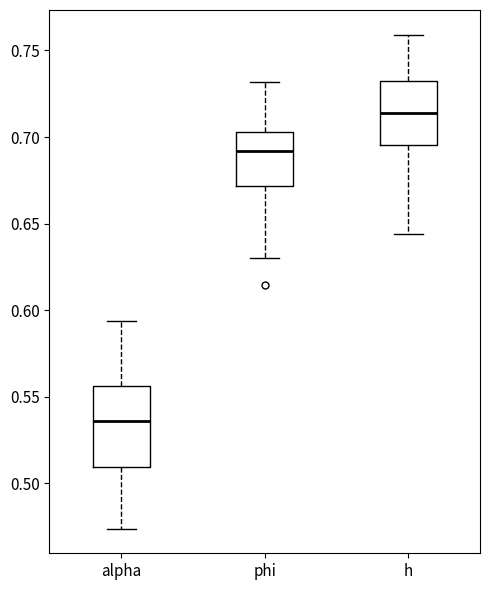

Reading left to right, transcribe this box plot: for each box, give where its median line is, the range the box spans, and where its two whiskers end, as read against the y-axis. The values are not printed on the chart, so give them approximately, as read against the axis.

alpha: median 0.535, box 0.510 to 0.555, whiskers 0.475 to 0.595
phi: median 0.690, box 0.670 to 0.705, whiskers 0.630 to 0.730
h: median 0.715, box 0.695 to 0.730, whiskers 0.645 to 0.760